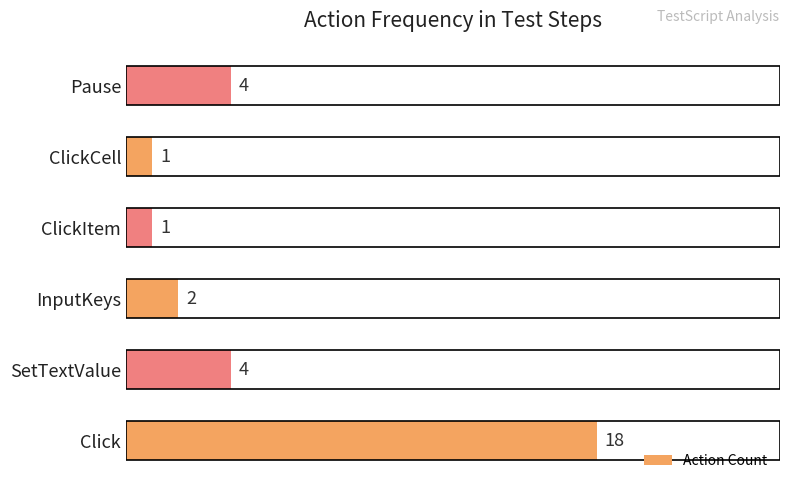

What value does the data have at SetTextValue, to the nearest 5?

5